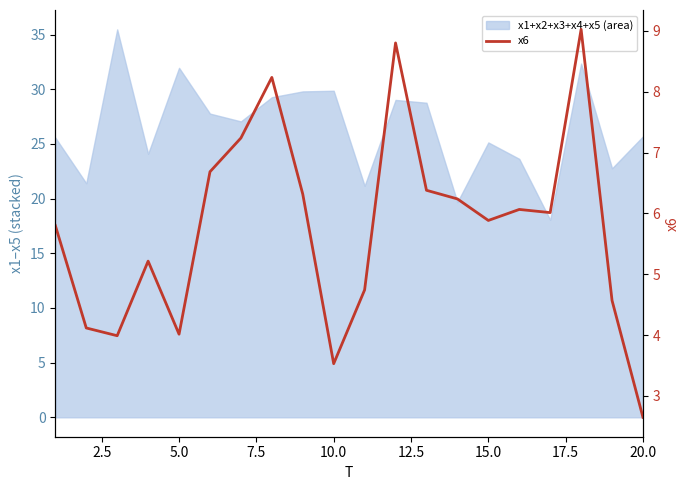

Which has a higher value, 15.0 or 19?

15.0